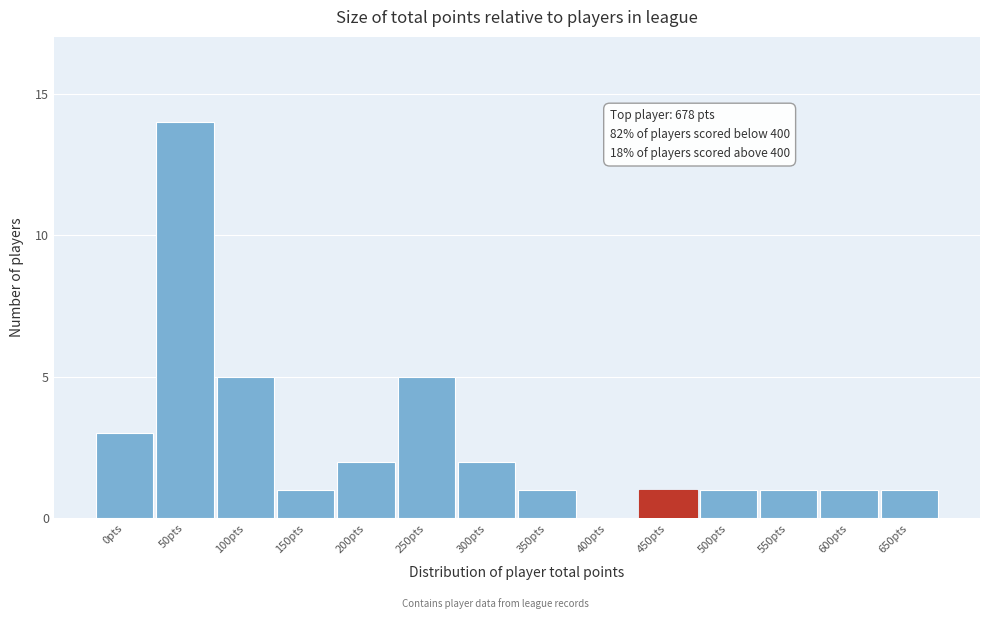

Reading left to right, transcribe all the data shown in this chart.

0pts=3	50pts=14	100pts=5	150pts=1	200pts=2	250pts=5	300pts=2	350pts=1	400pts=0	450pts=1	500pts=1	550pts=1	600pts=1	650pts=1